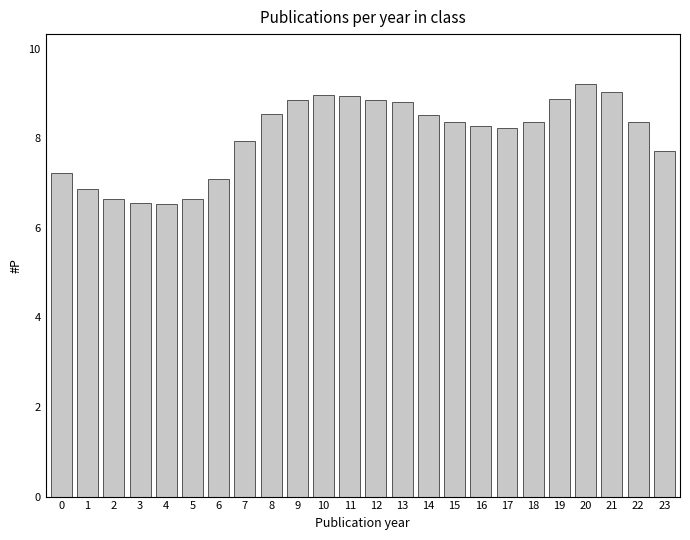

What is the difference between the values at 10 and 16?

0.7